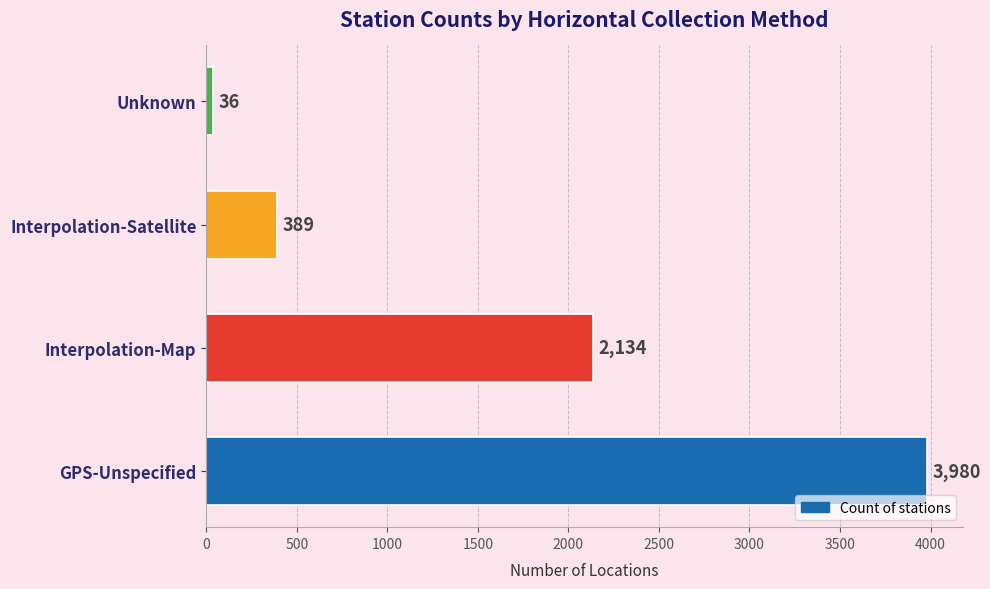

What is the sum of all values?

6539